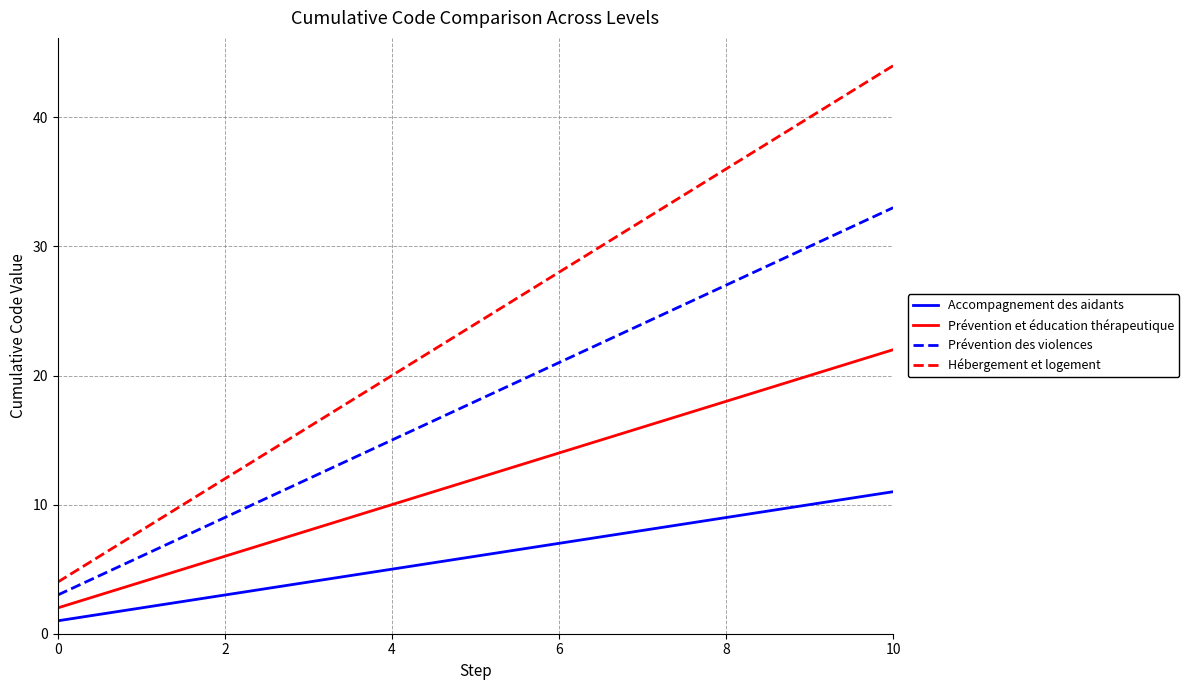

What is the difference between the maximum and minimum values in the Hébergement et logement series?

40